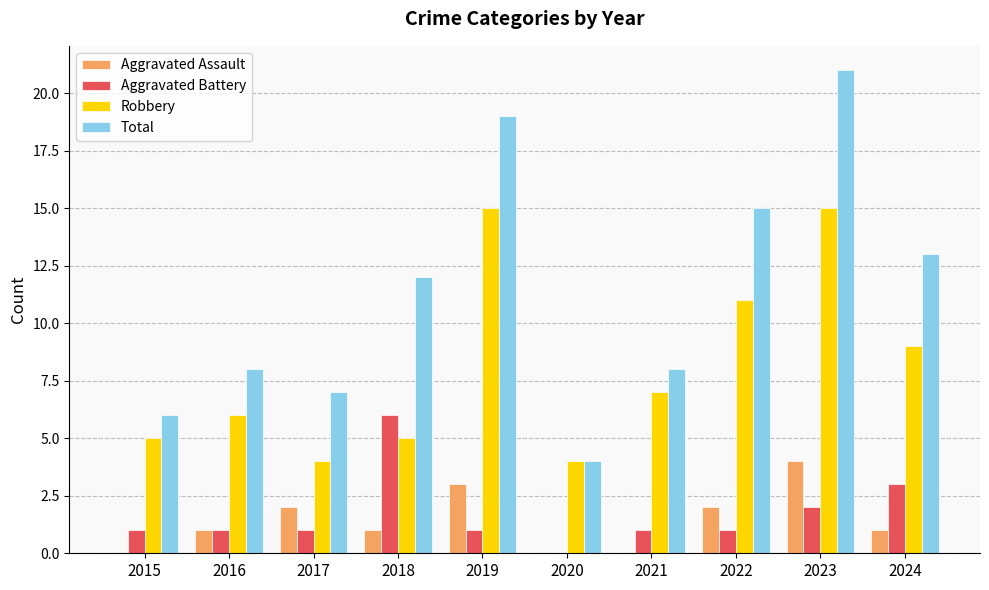

How many categories are shown in the chart?

10